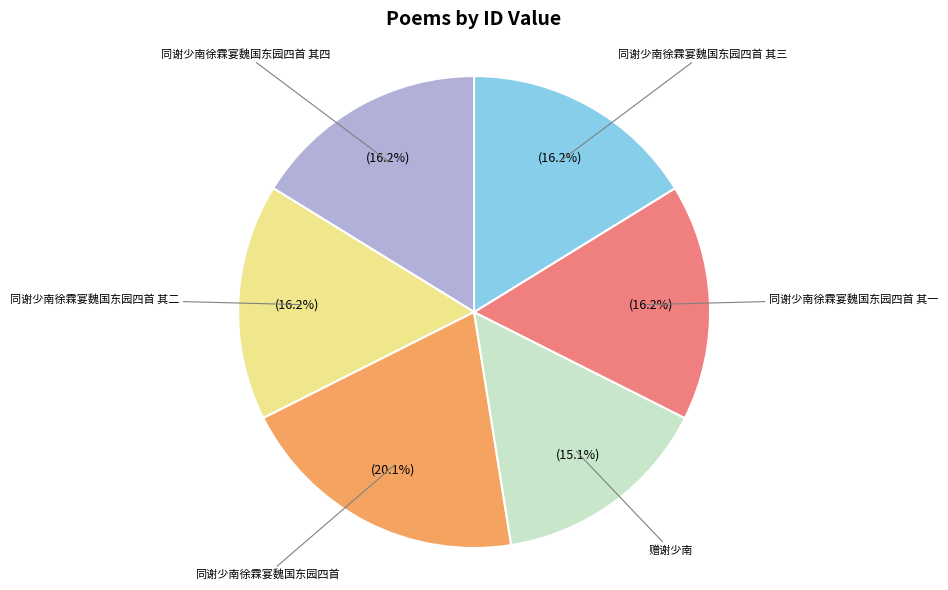

Is it true that 同谢少南徐霖宴魏国东园四首 其四 is 16% of the pie?

True